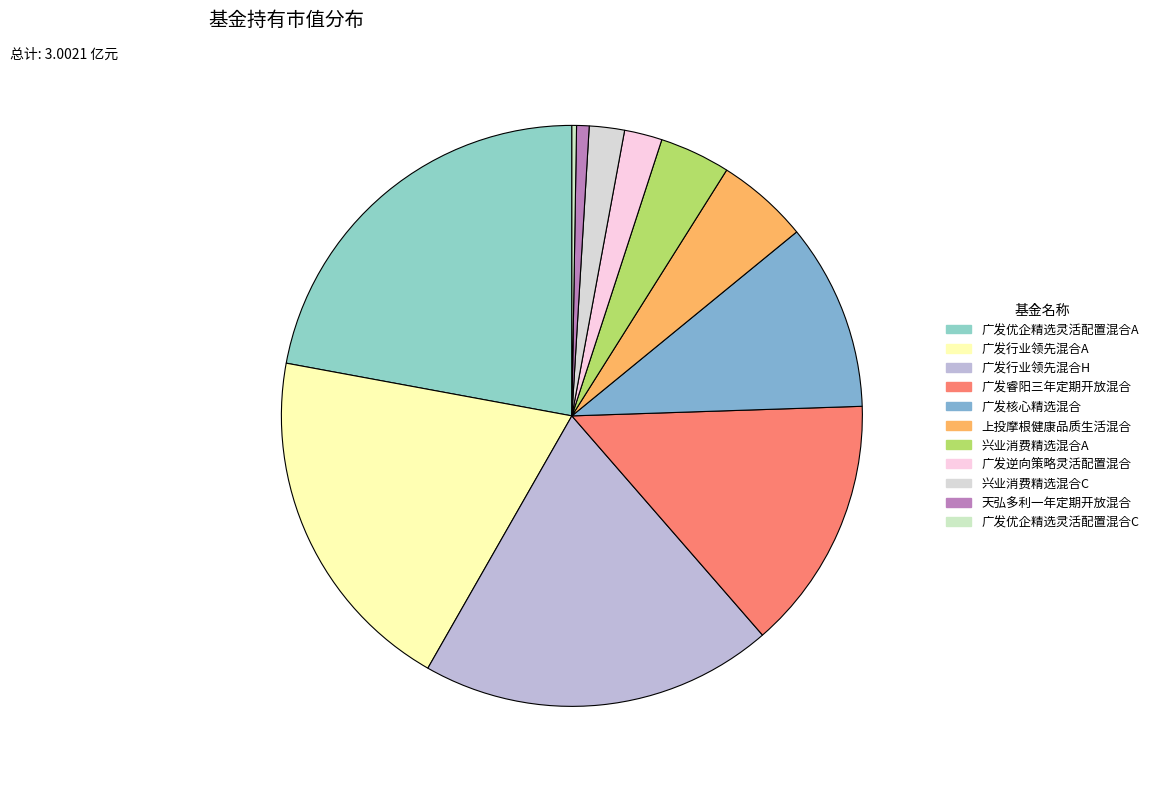

What percentage is the 上投摩根健康品质生活混合 slice, to the nearest percent?

5%